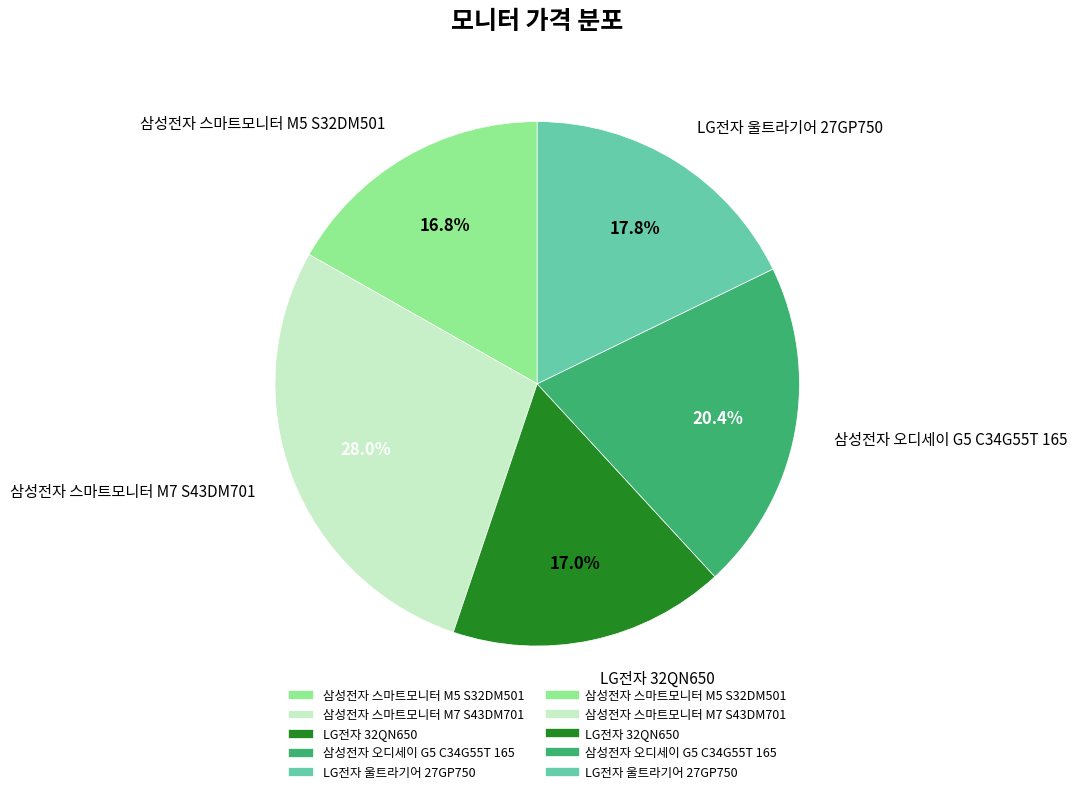

True or false: 삼성전자 스마트모니터 M7 S43DM701 accounts for 15% of the total.

False